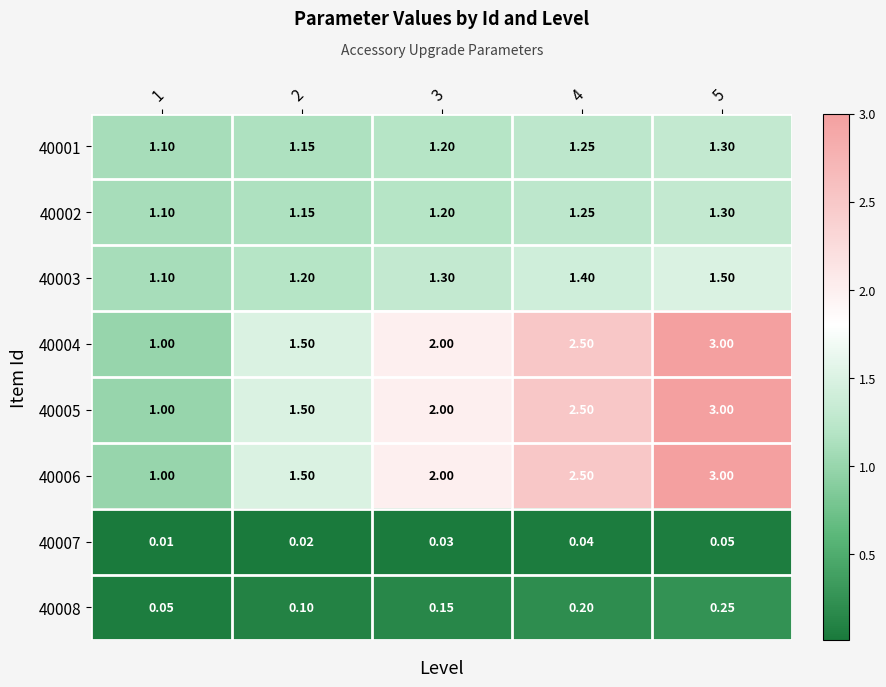

Is the value of 40003 at 3 greater than the value of 40007 at 4?

Yes